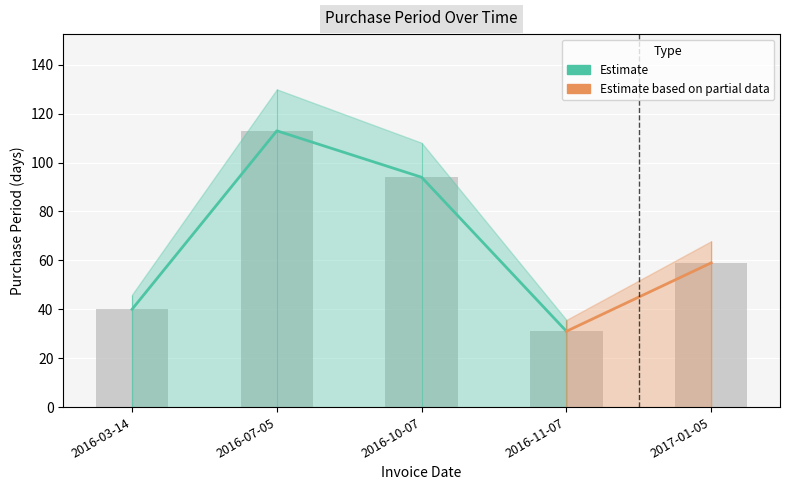

Which category has the highest value across all series?

2016-07-05